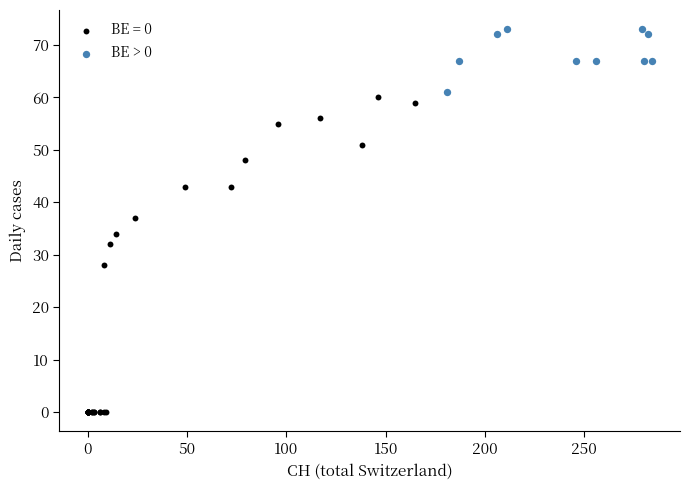

Which series contains the highest Y value?

BE > 0